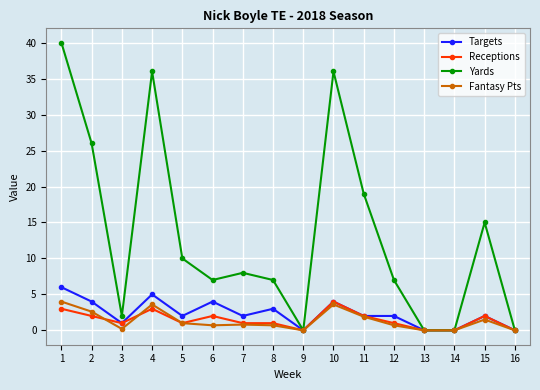

The Fantasy Pts series shows 2.1 at 1. True or false?

False